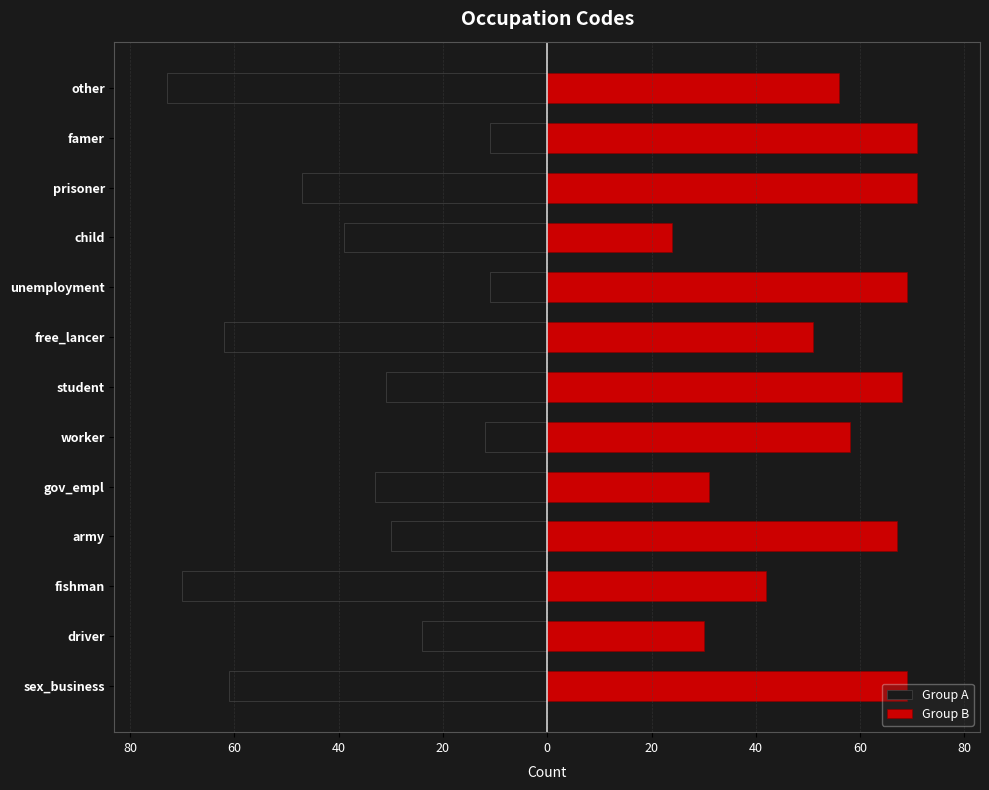

Are the bars grouped side by side (vs. stacked)?

Yes